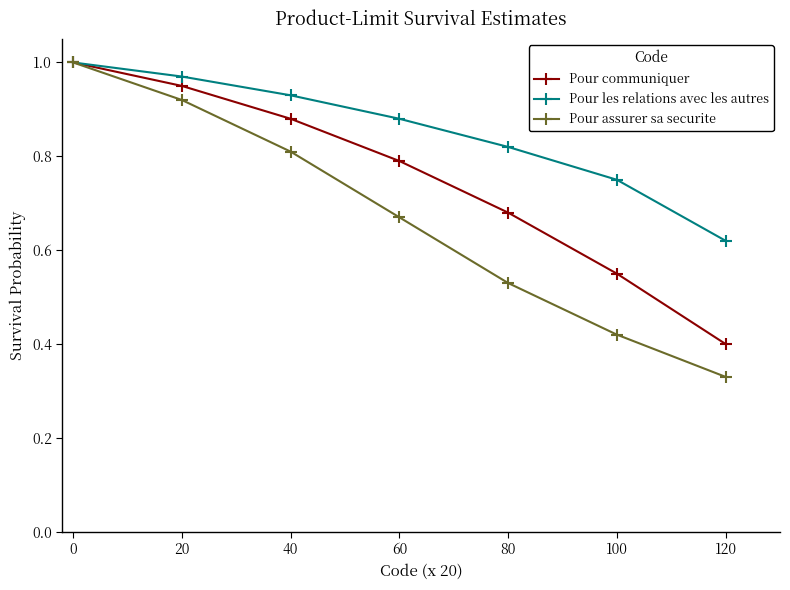

True or false: Pour assurer sa securite has more than 1 interior local peaks.

False